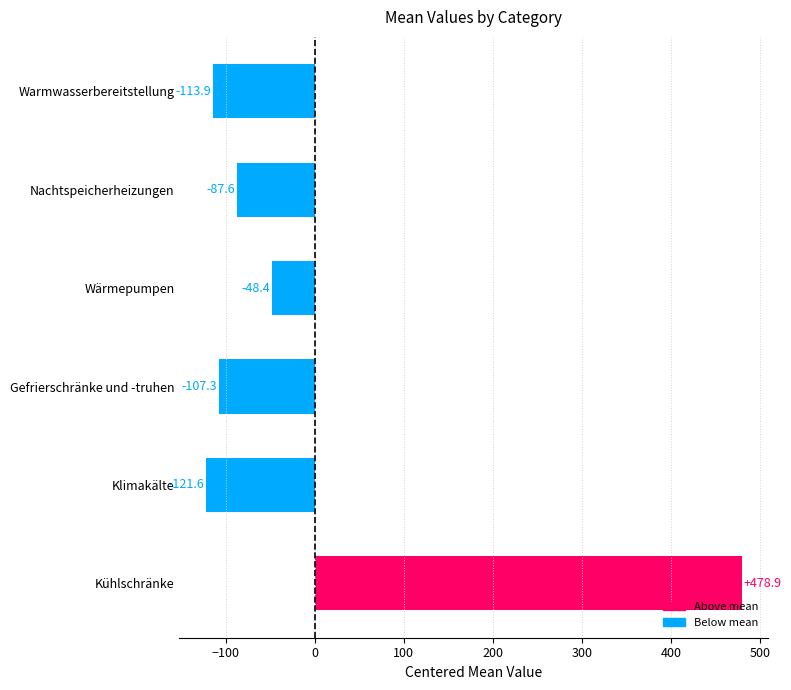

At which category does the chart reach its peak across all series?

Kühlschränke